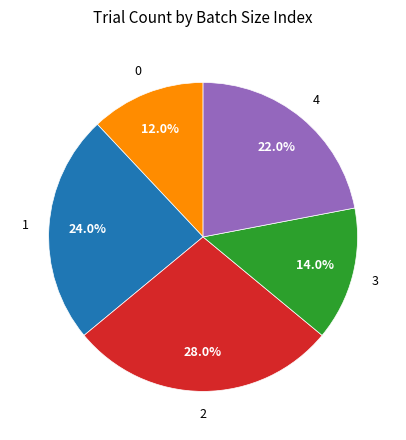

Is there a majority slice in this chart?

No